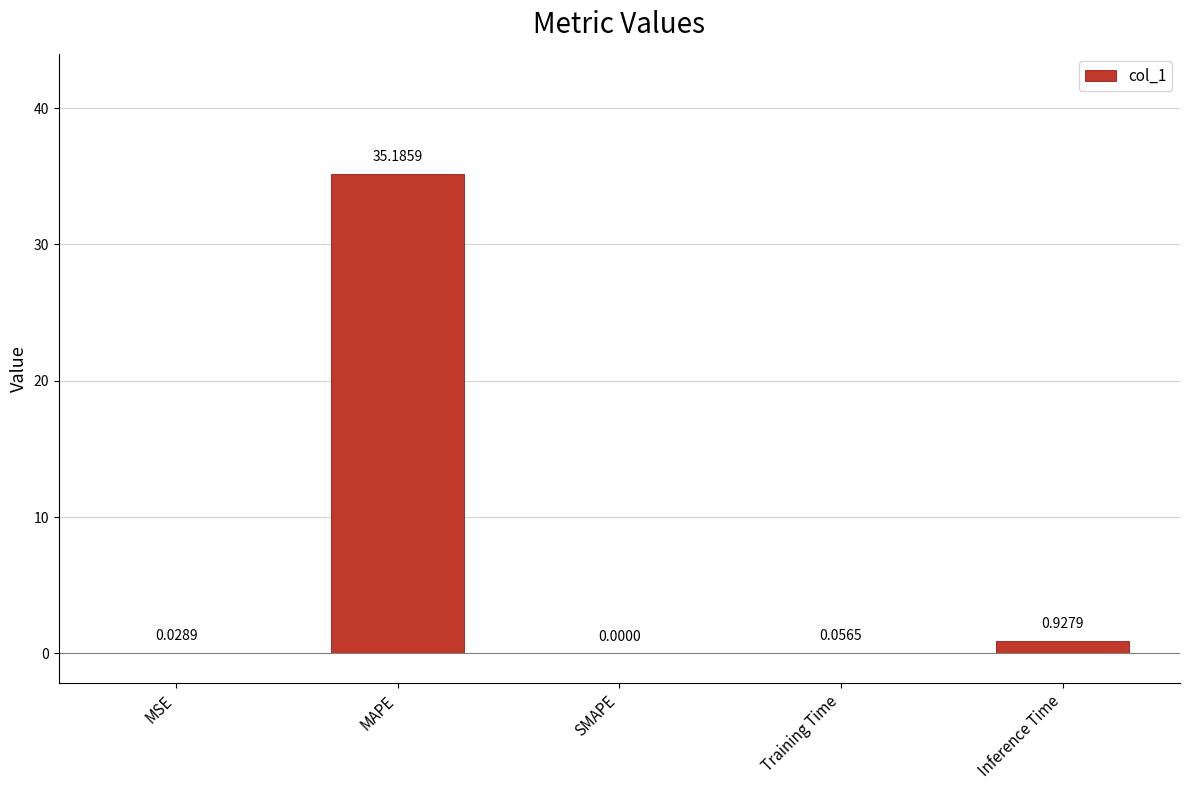

What is the sum of all values?

36.2